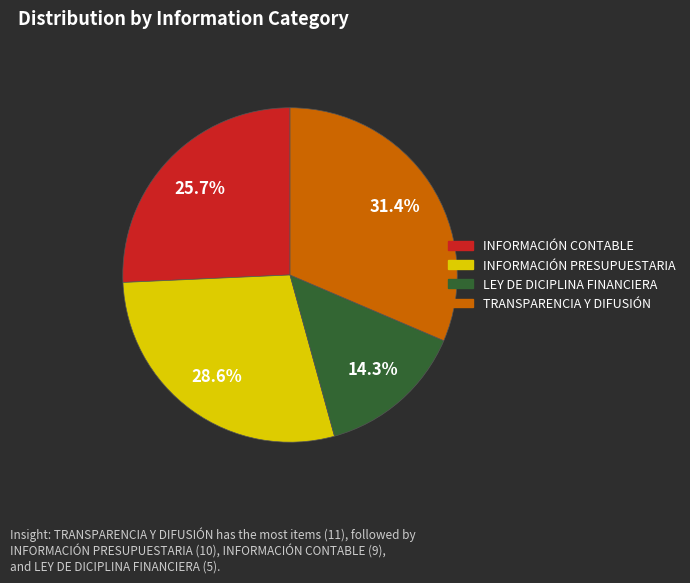

Is it true that INFORMACIÓN CONTABLE is 26% of the pie?

True